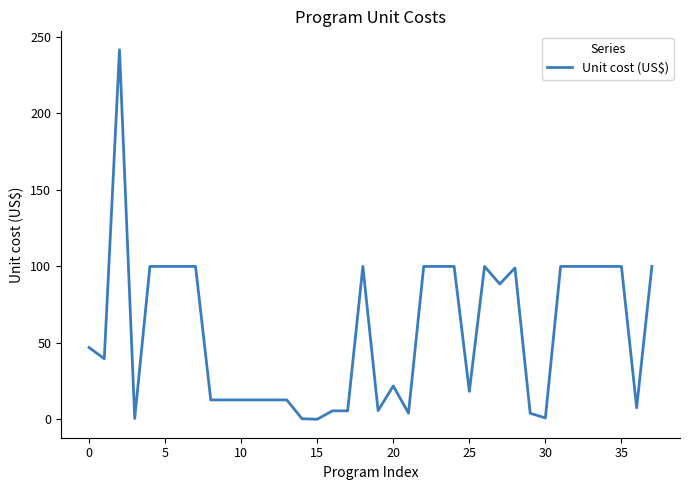

What is the maximum value shown in the chart?

241.5